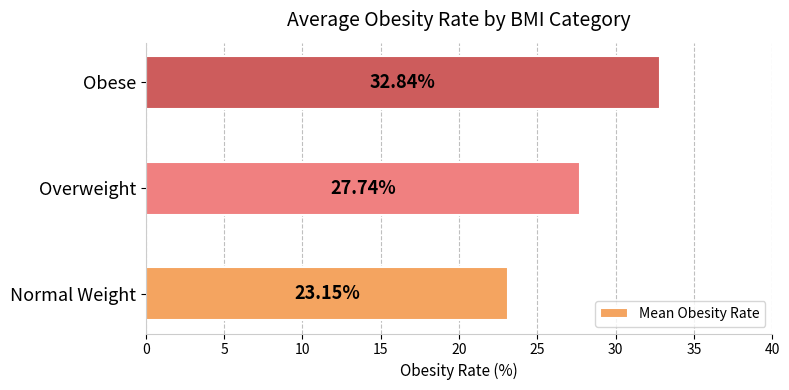

How many values are below 27?

1